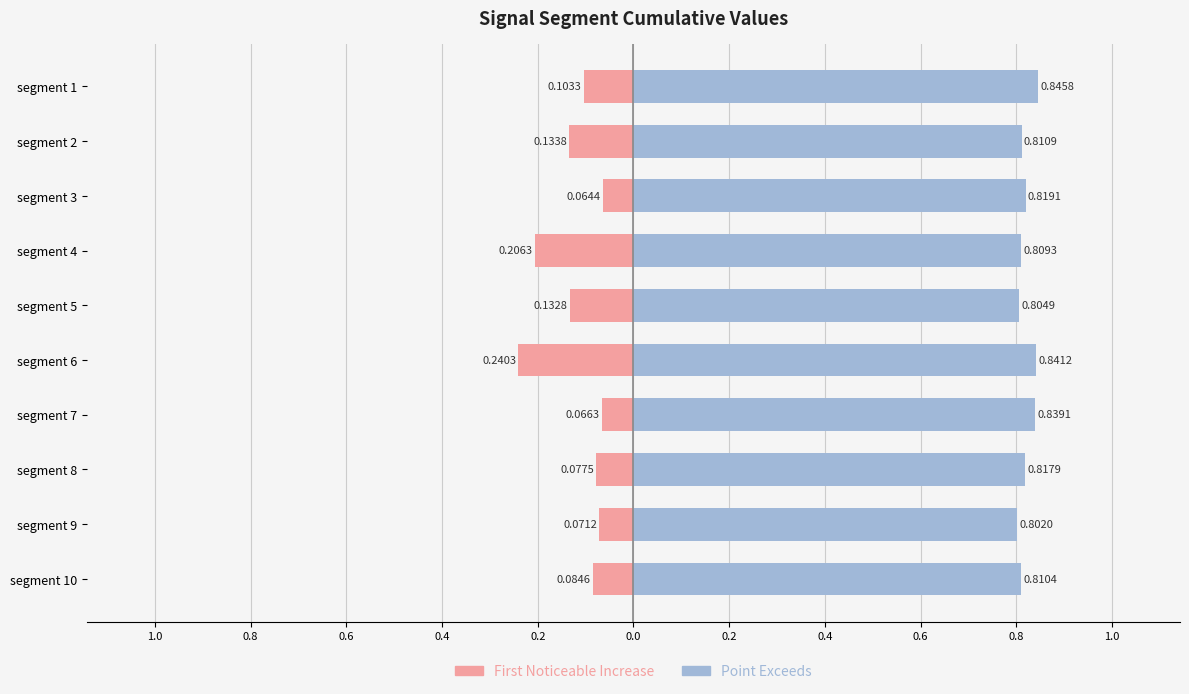

How many bars are there in total?

20